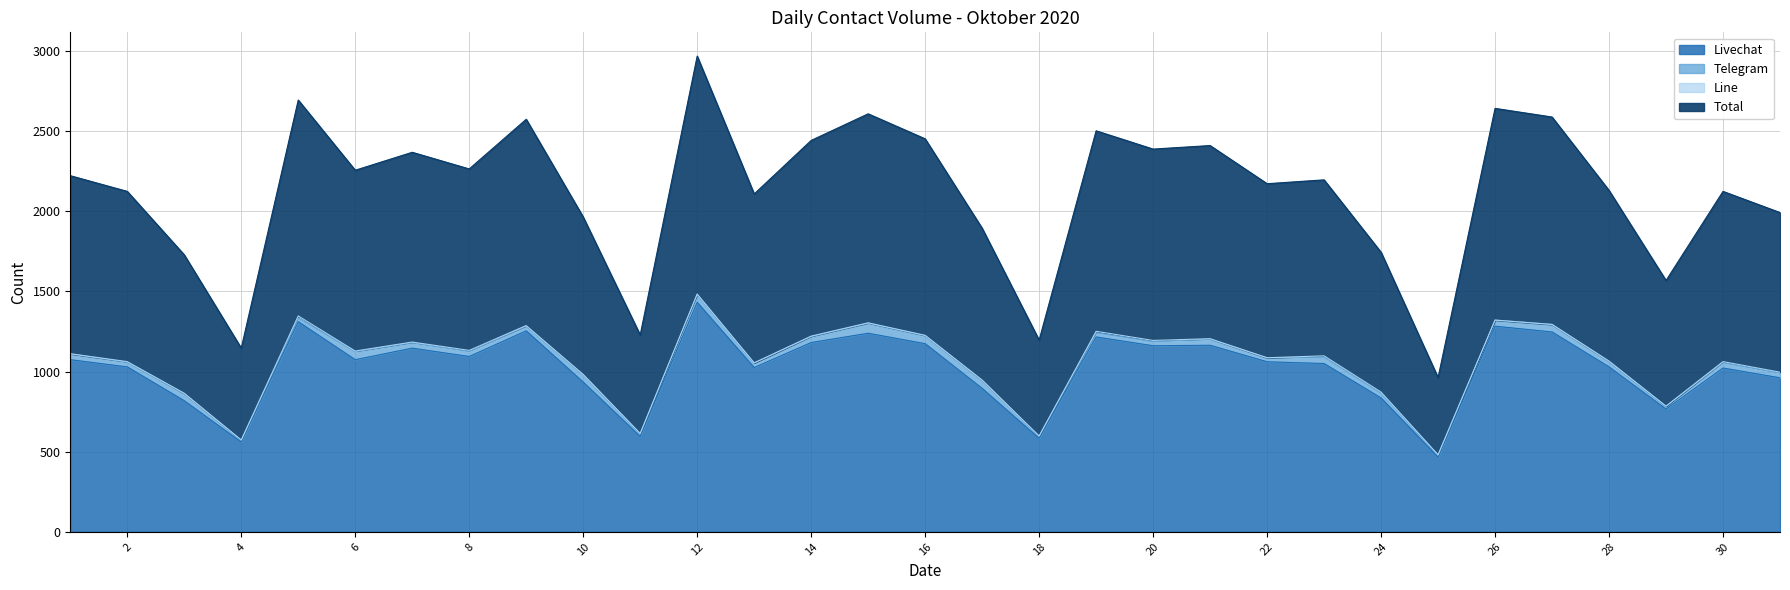

True or false: Total and Livechat intersect in this chart.

False